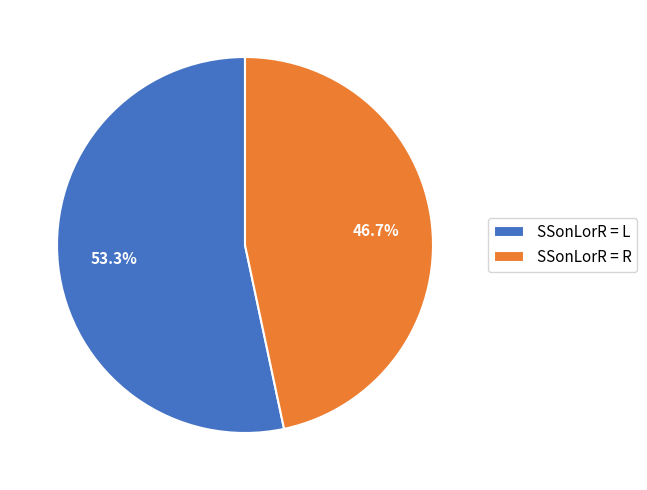

Do SSonLorR = R and SSonLorR = L together represent more than half of the pie?

Yes